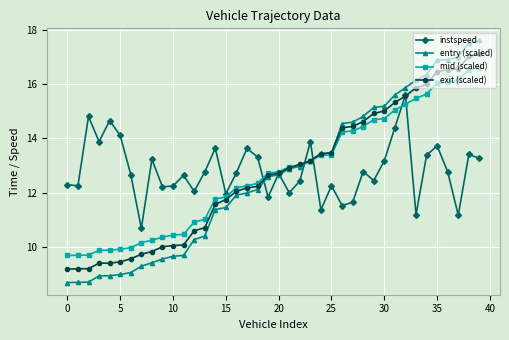

What is the greatest value displayed?

17.6